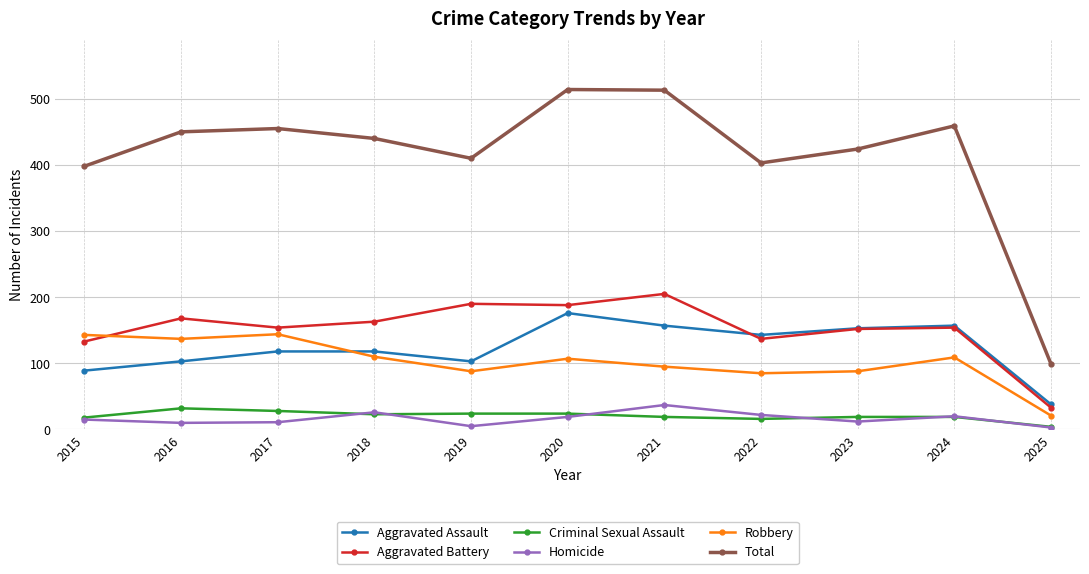

Which series has the largest total across all categories?

Total